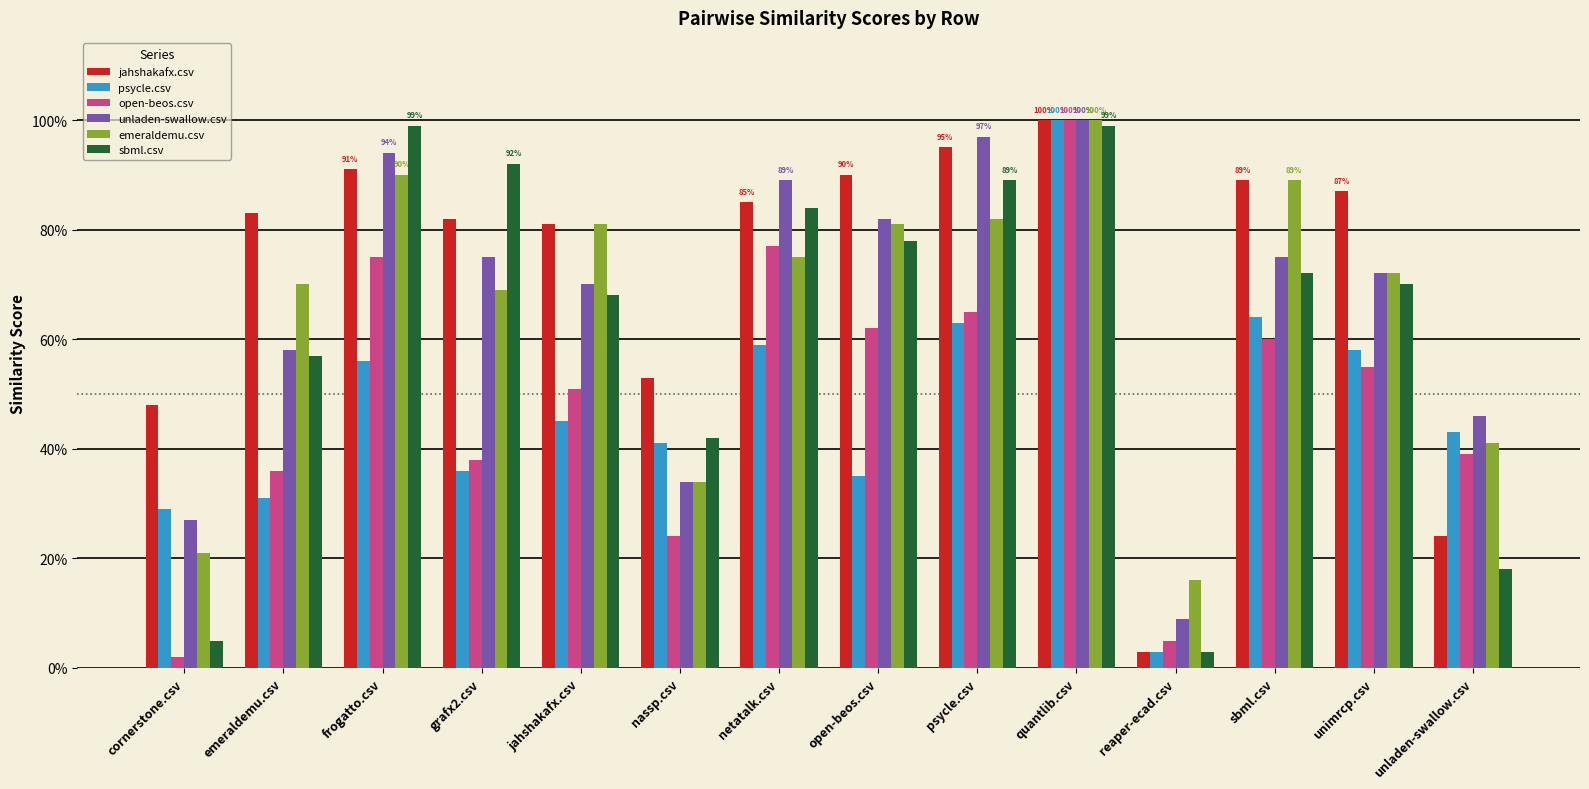

Which has a higher value, open-beos.csv or nassp.csv?

open-beos.csv